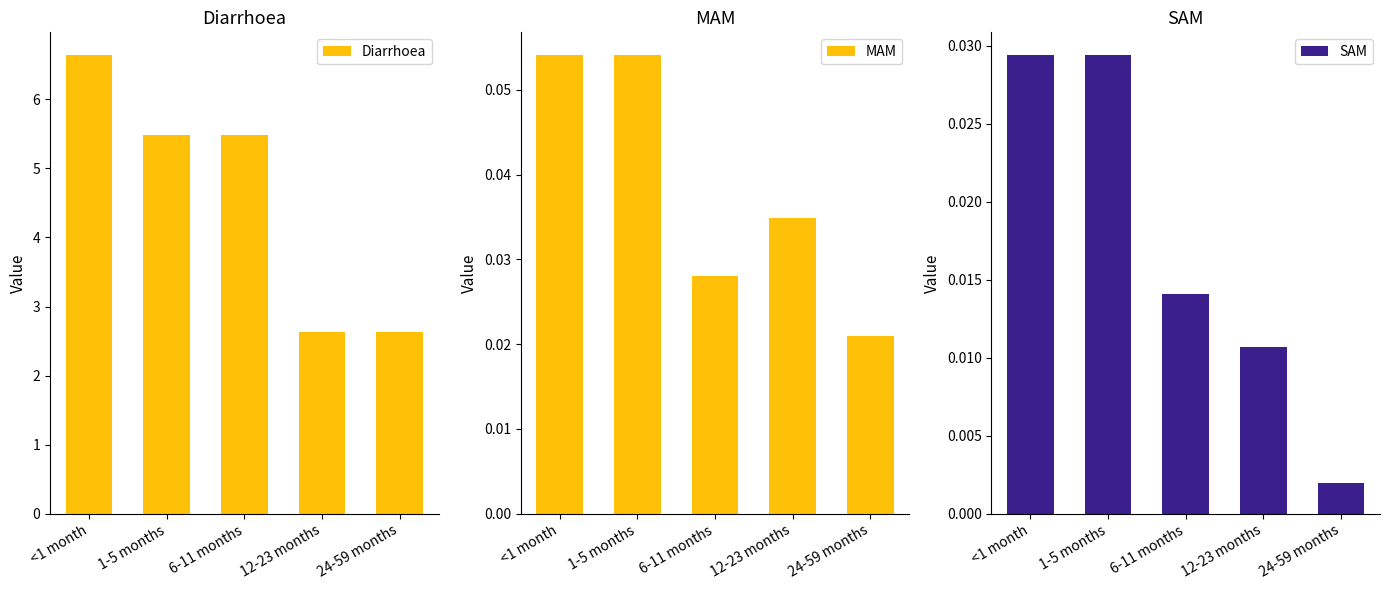

What is the total value across all series at 6-11 months?

5.5